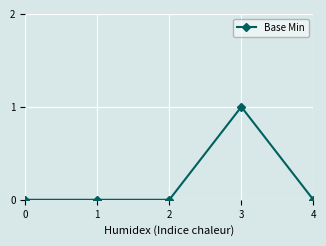

True or false: the data has more than 0 interior local peaks.

True